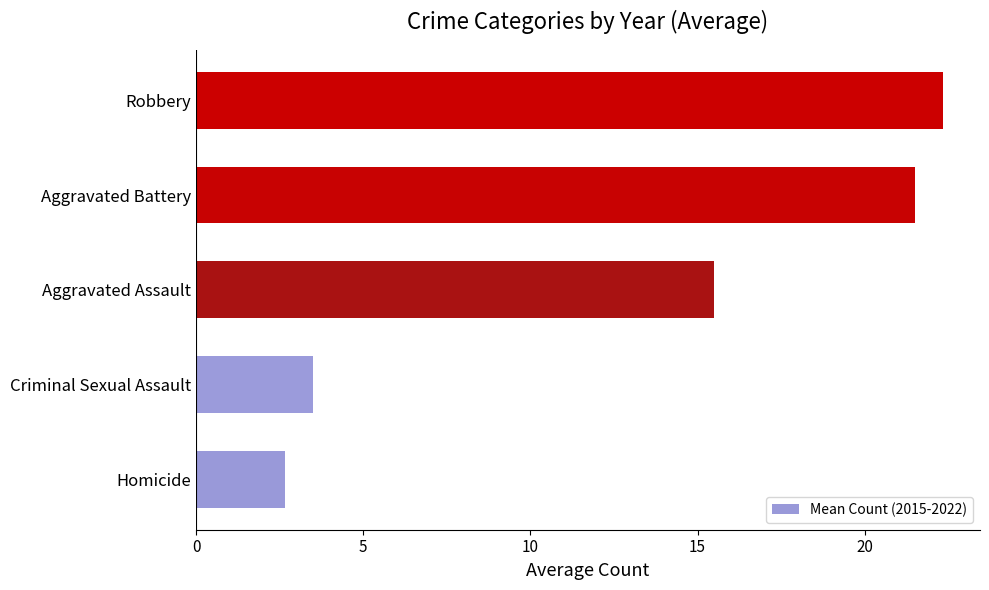

At which label is the value closest to 12?

Aggravated Assault